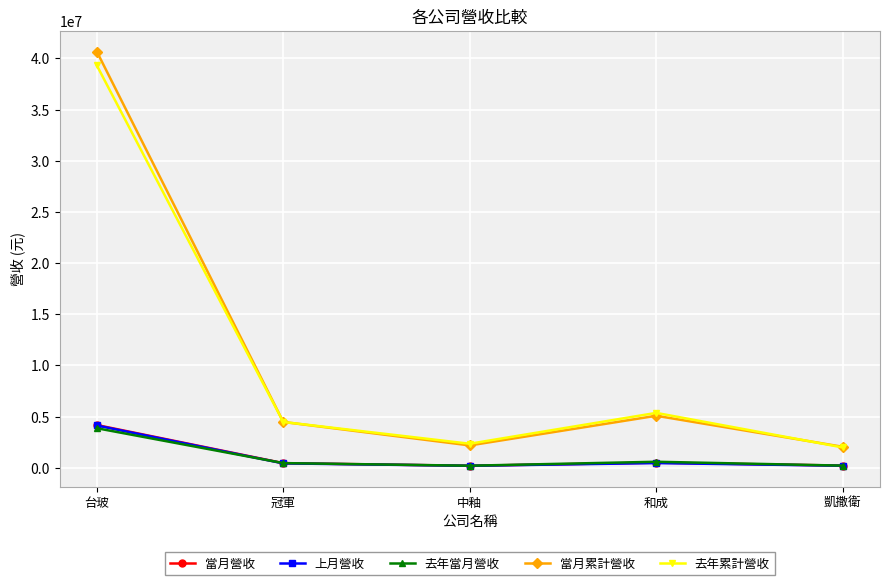

Does the chart display data point markers on the line(s)?

Yes